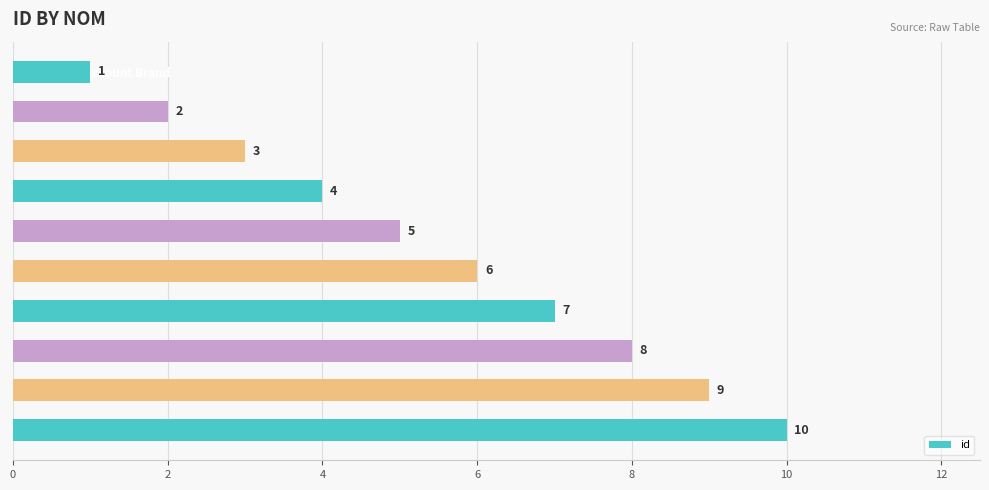

Between overriding Table and card Incredible Steel Pizza tangible, which is larger?

overriding Table